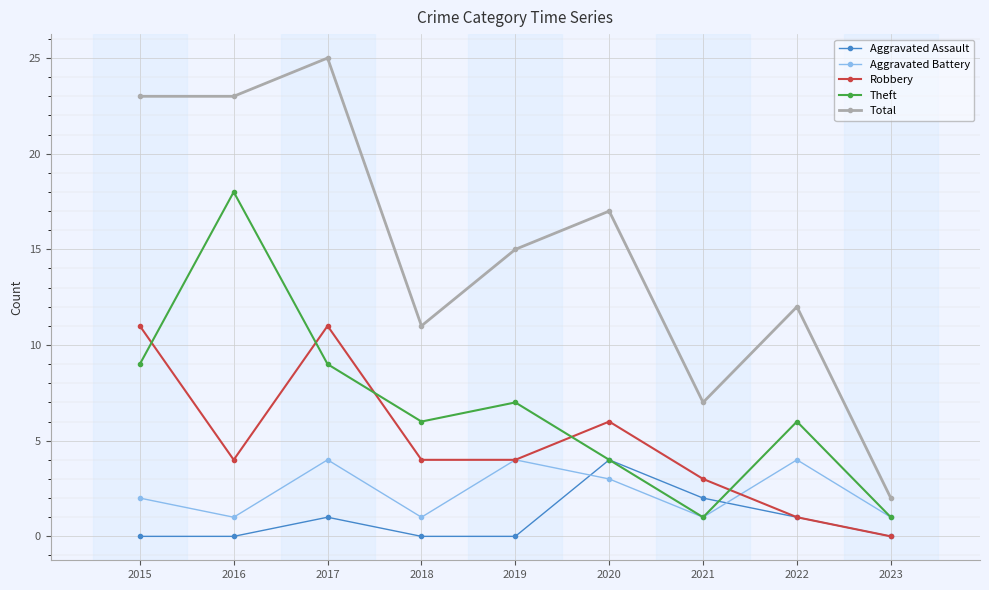

Which series ends up on top after the final intersection of Robbery and Theft?

Theft